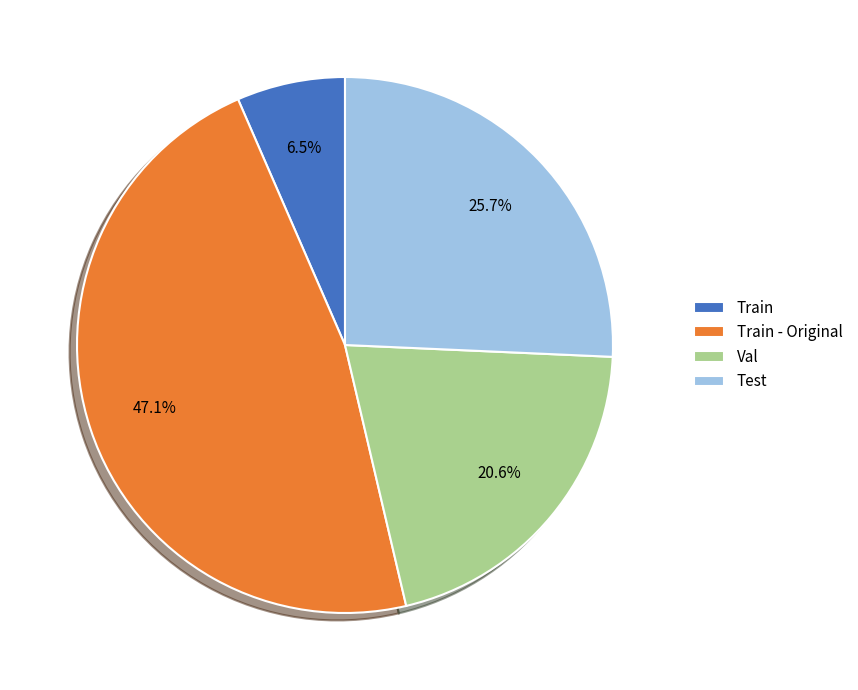

Does any single category account for the majority?

No